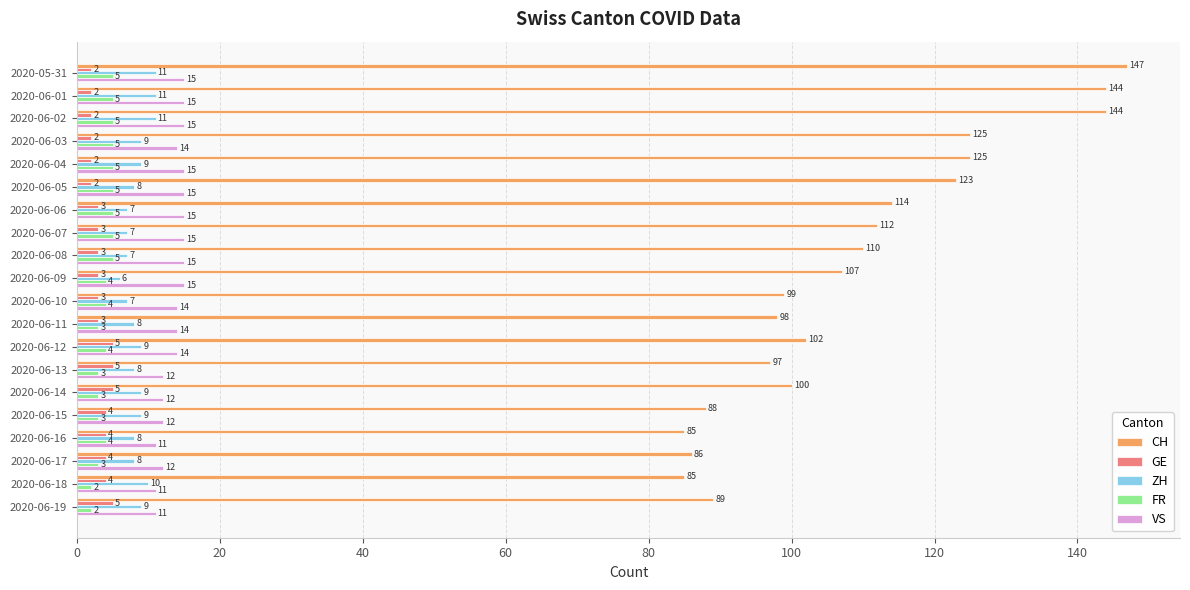

The value of GE at 2020-06-10 is 3. True or false?

True